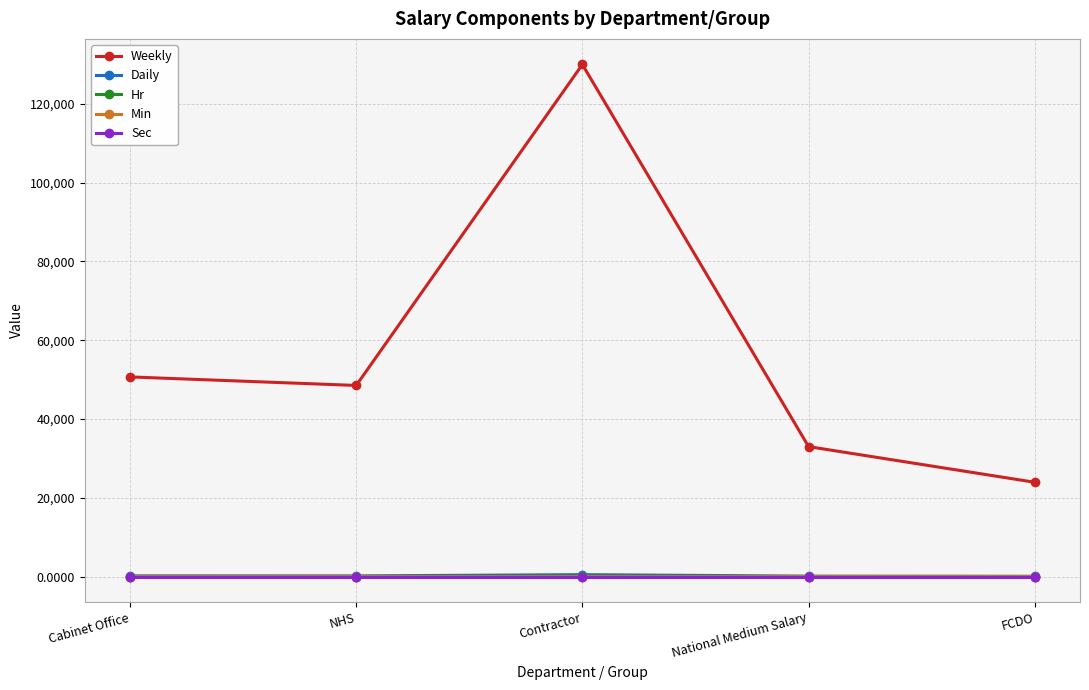

Where is Weekly nearest to the value 76974?

Cabinet Office